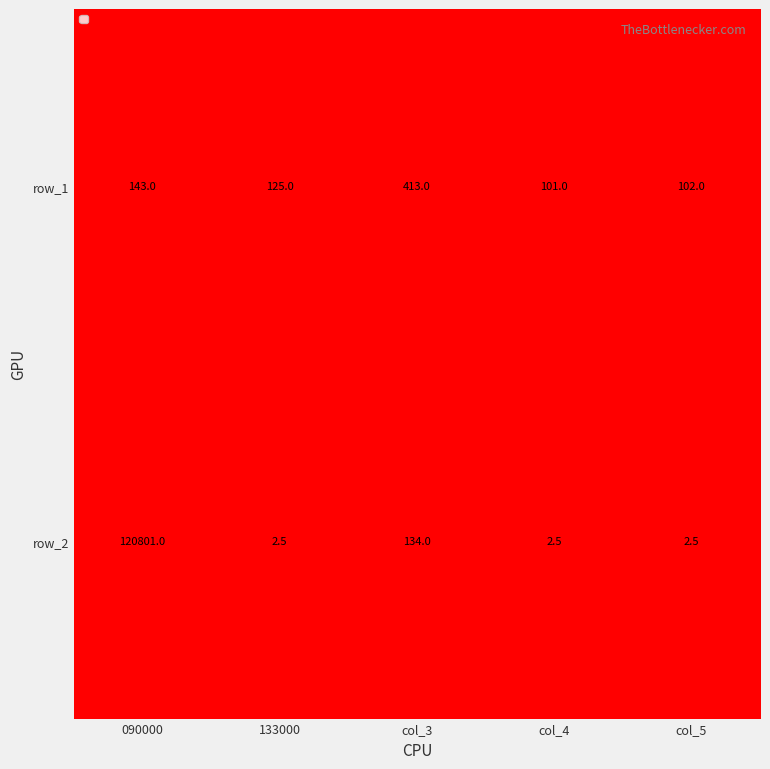

Reading left to right, transcribe all the data shown in this chart.

row_1: 143.0	125.0	413.0	101.0	102.0
row_2: 120801.0	2.5	134.0	2.5	2.5